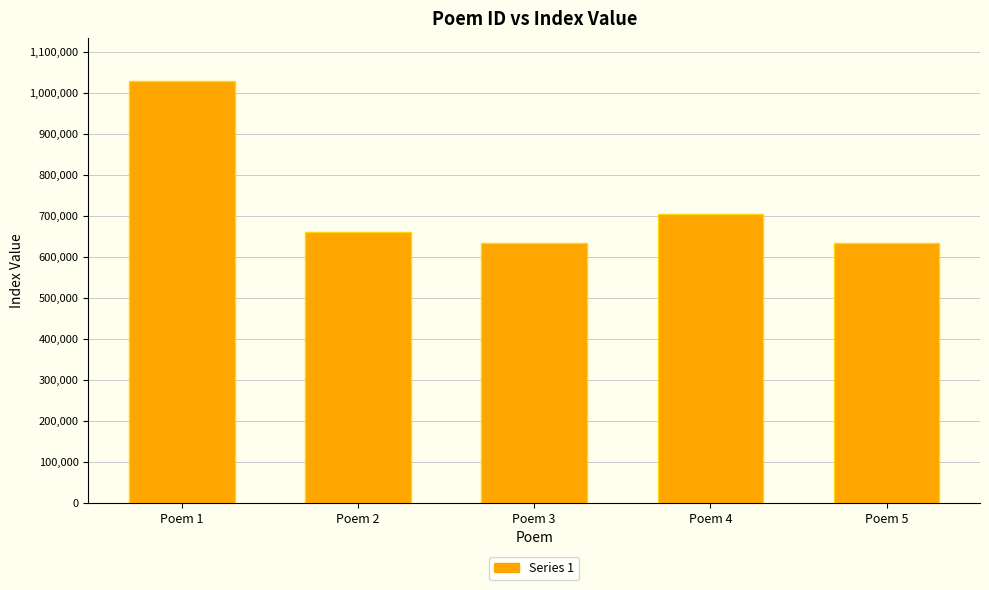

What is the sum of all values?

3661463